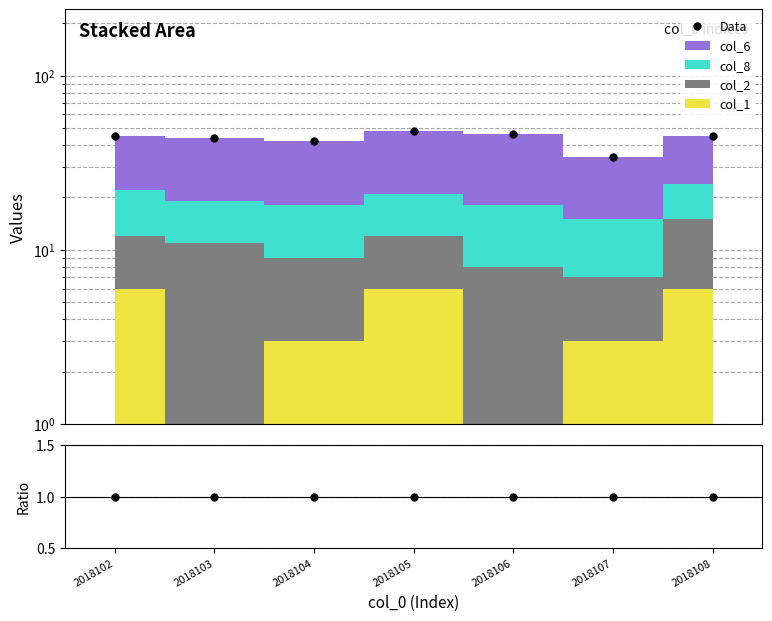

Does the chart have visible grid lines?

Yes